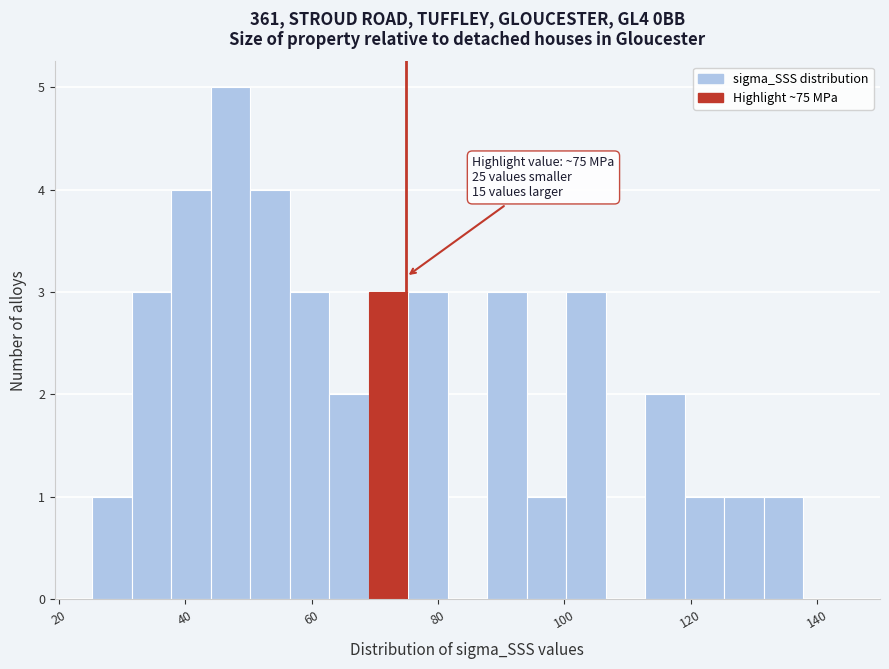

Around what value on the x-axis is the tallest bar? Give the approximate position of its centre, as read against the axis.

48